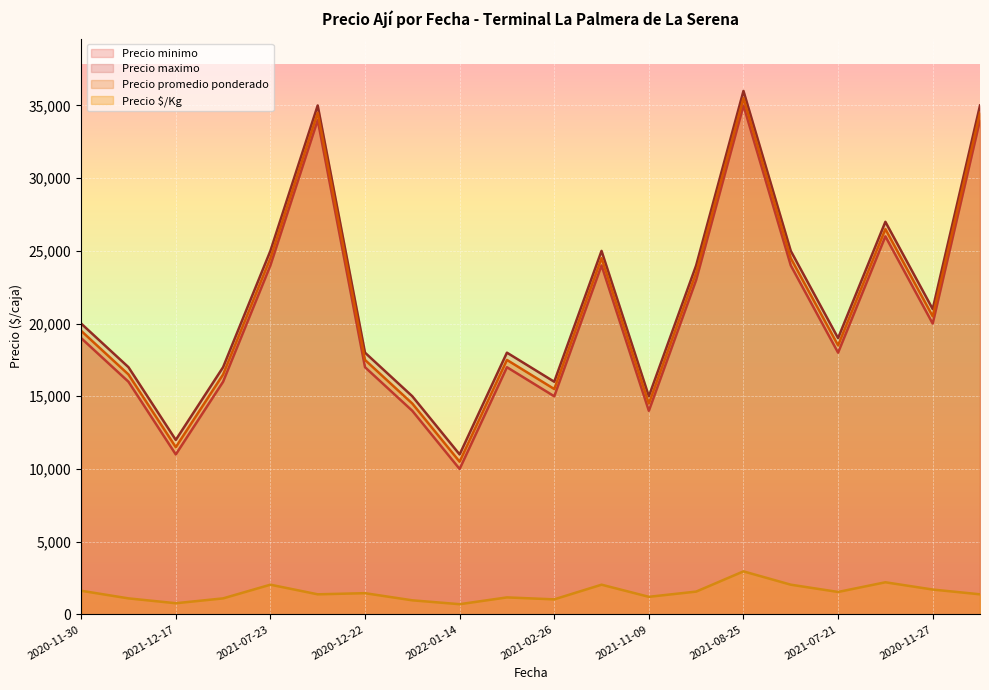

Which category has the lowest value in the Precio maximo series?

2022-01-14